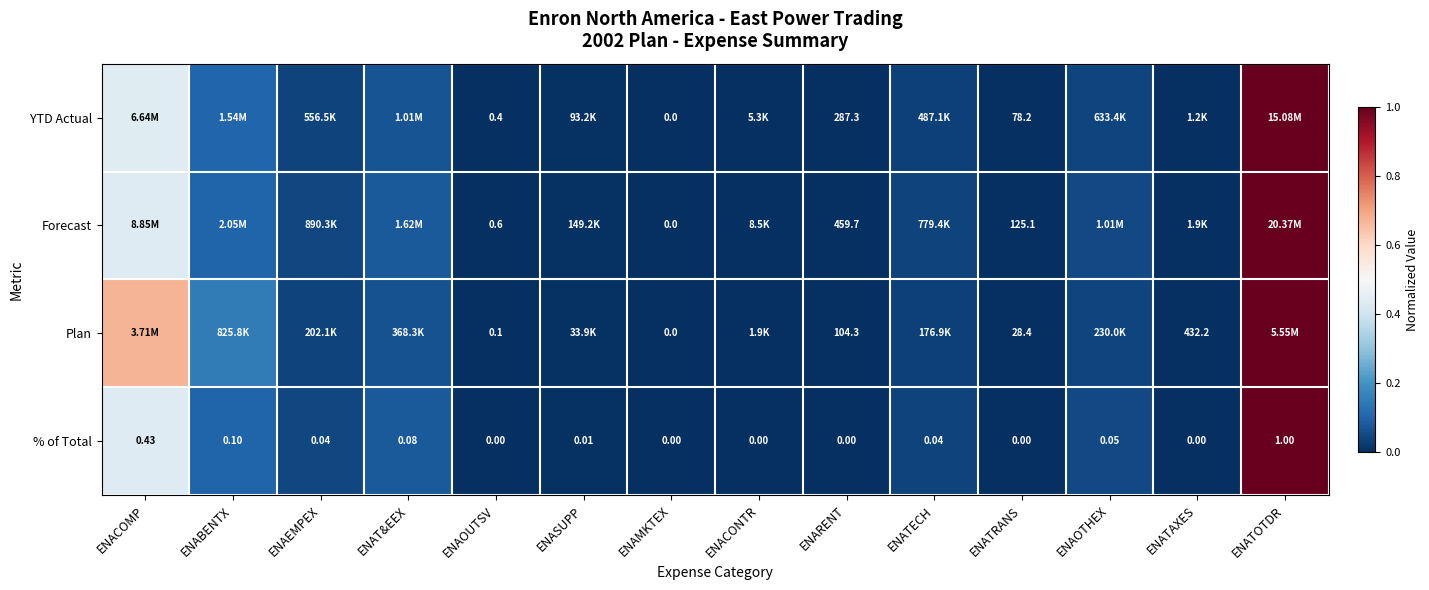

How many data points does each series have?

14